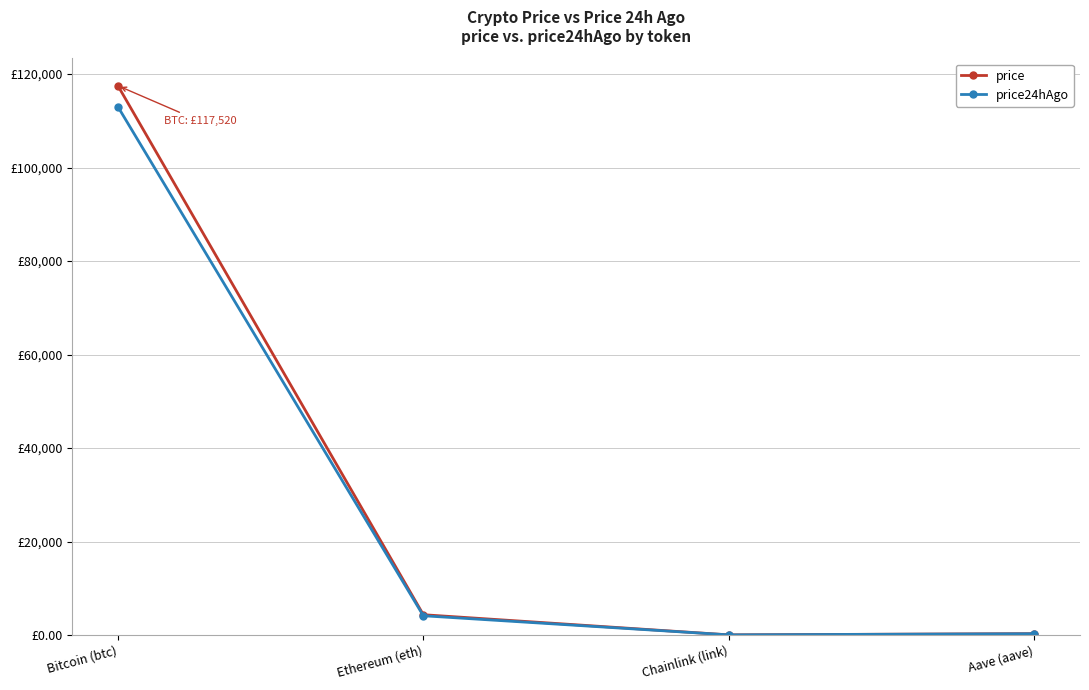

The price24hAgo series shows 6356.3 at Ethereum (eth). True or false?

False